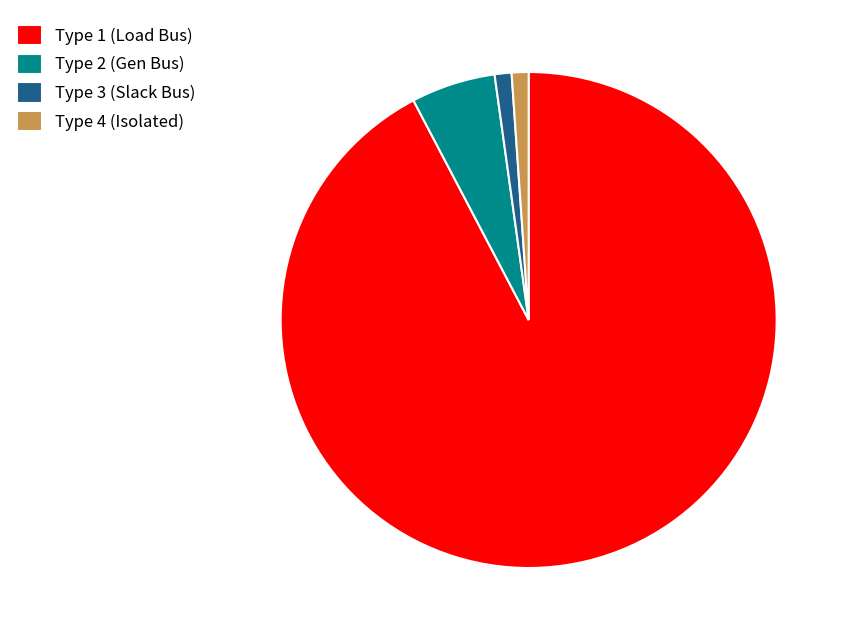

Which slice represents more than half of the pie?

Type 1 (Load Bus)